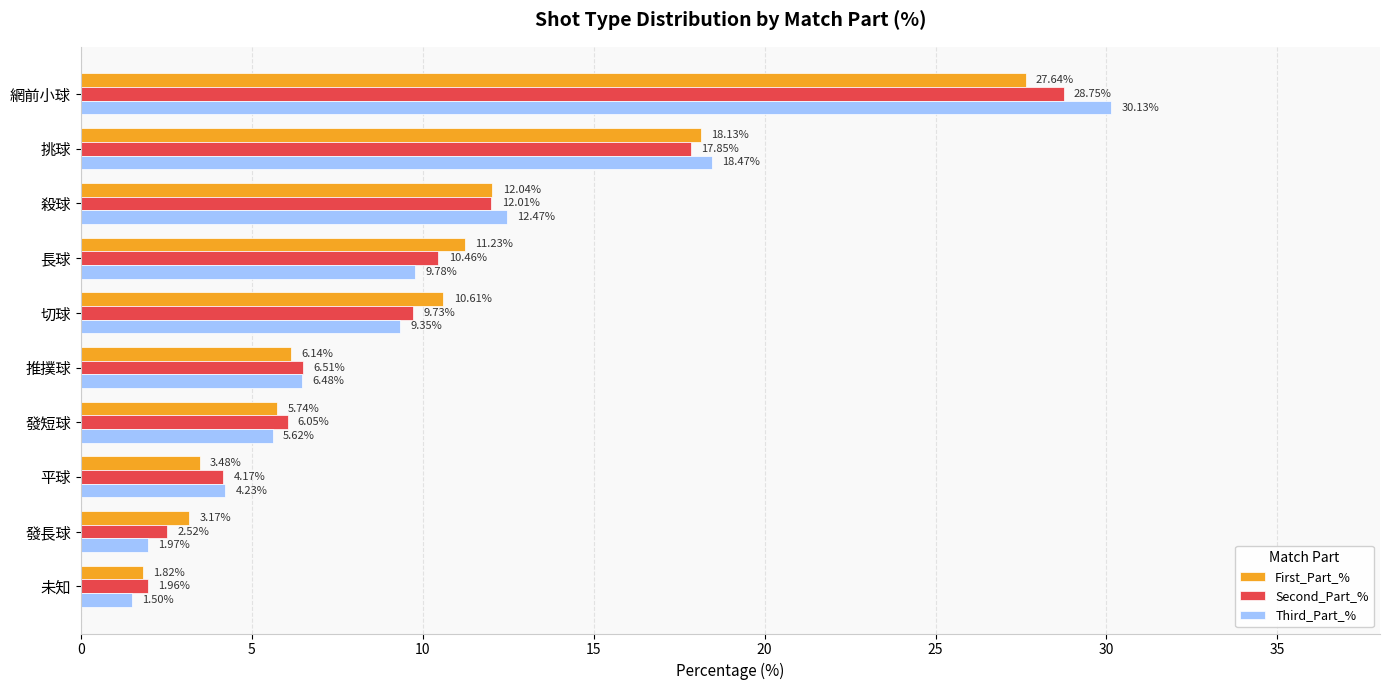

At how many categories does at least one series exceed 11?

4